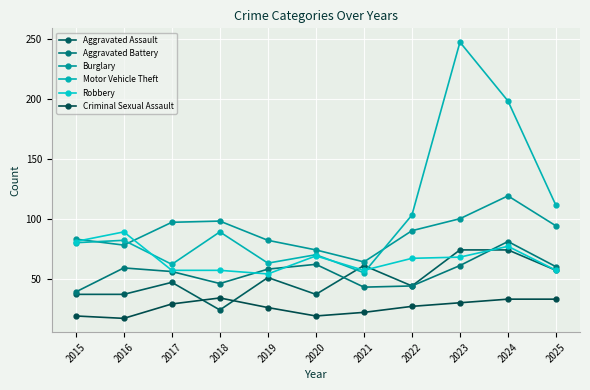

Between 2021 and 2020, which is larger?

2021